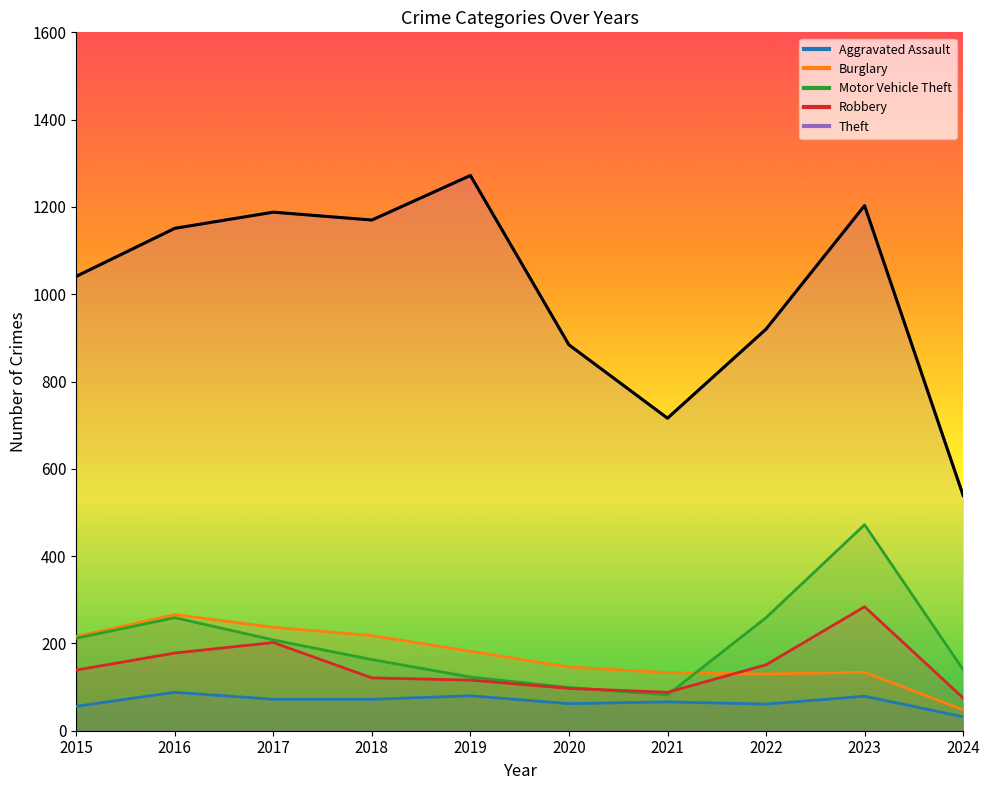

Reading left to right, what are all the values shown in this chart?

Aggravated Assault: 56	88	72	72	80	62	66	61	79	32
Burglary: 216	266	237	218	182	146	133	130	134	48
Motor Vehicle Theft: 212	259	208	163	123	99	82	259	472	140
Robbery: 139	178	202	121	116	97	88	151	284	75
Theft: 1041	1151	1188	1170	1272	884	716	920	1203	539